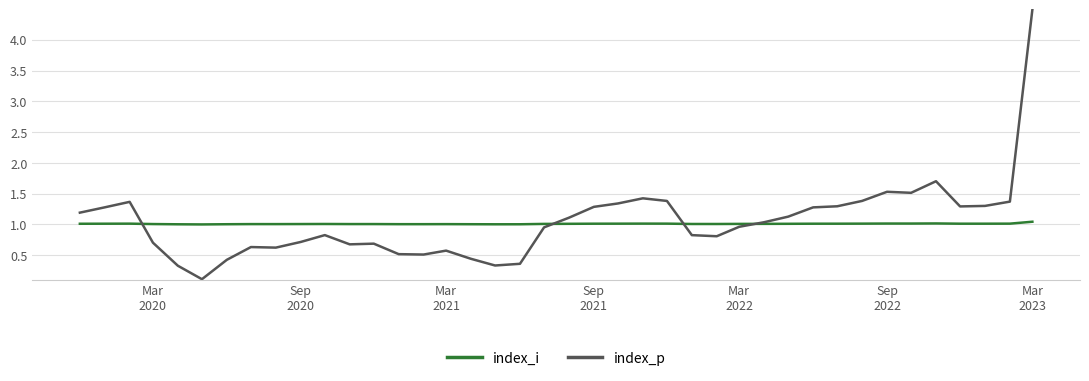

Rank the series by their maximum value, from lowest to highest.

index_i, index_p